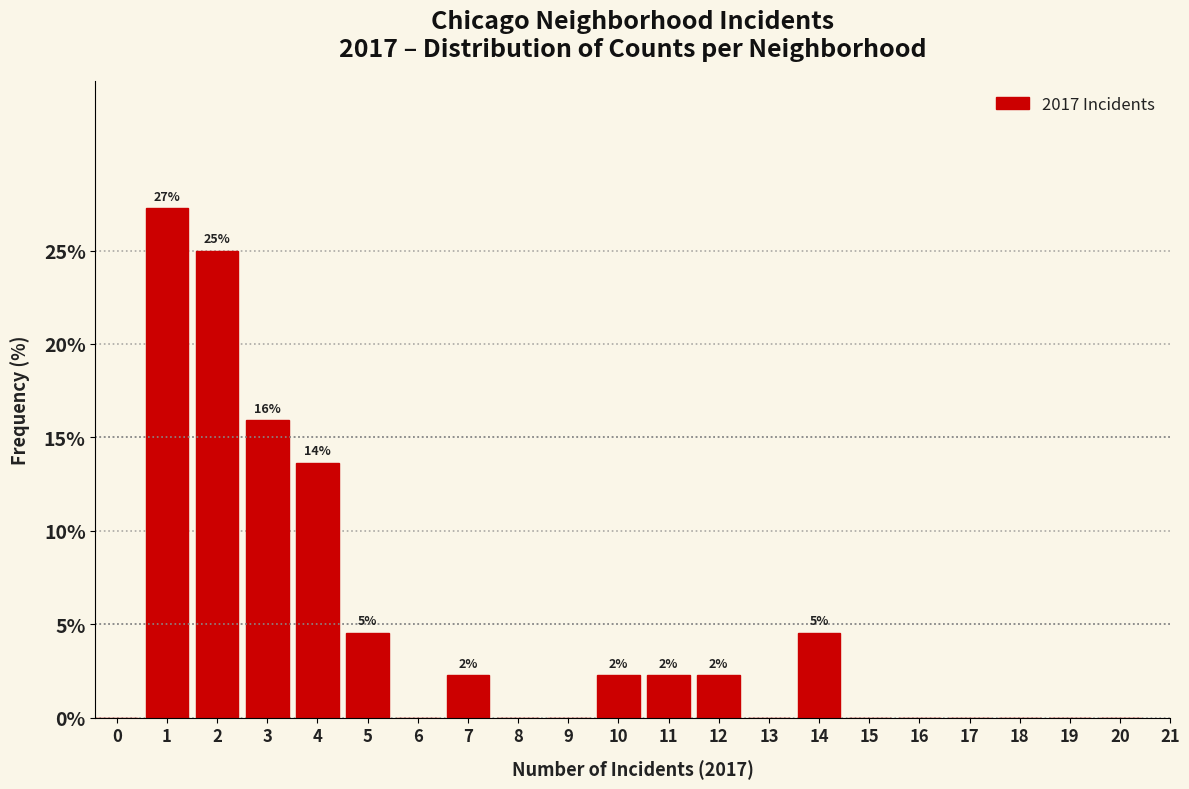

Reading left to right, transcribe all the data shown in this chart.

0=0.0	1=27.3	2=25.0	3=15.9	4=13.6	5=4.5	6=0.0	7=2.3	8=0.0	9=0.0	10=2.3	11=2.3	12=2.3	13=0.0	14=4.5	15=0.0	16=0.0	17=0.0	18=0.0	19=0.0	20=0.0